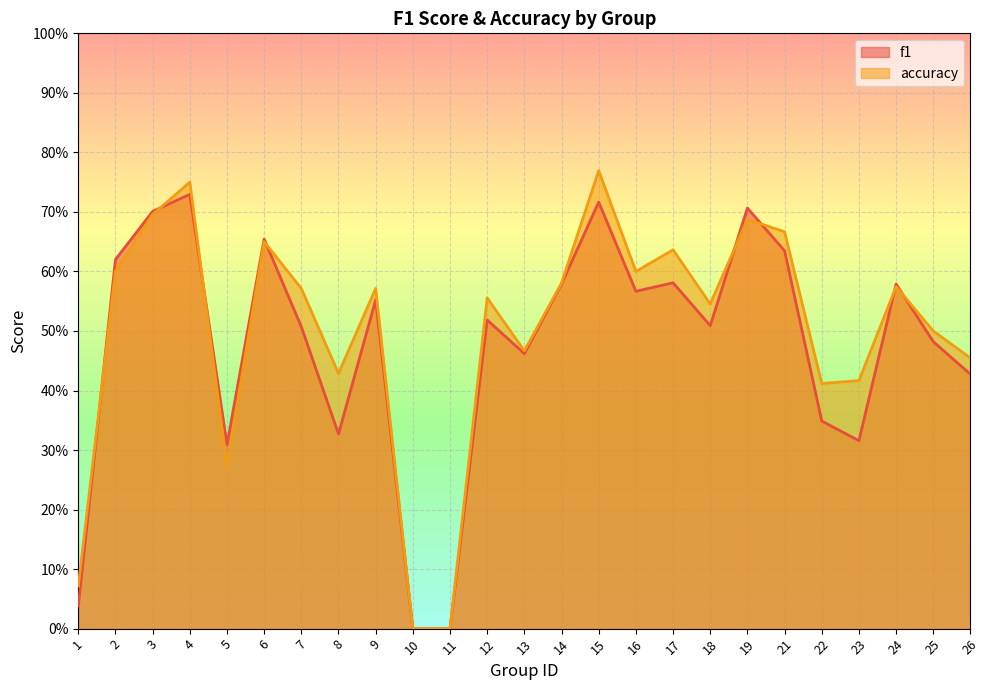

What is the sum of all f1 values?

11.9